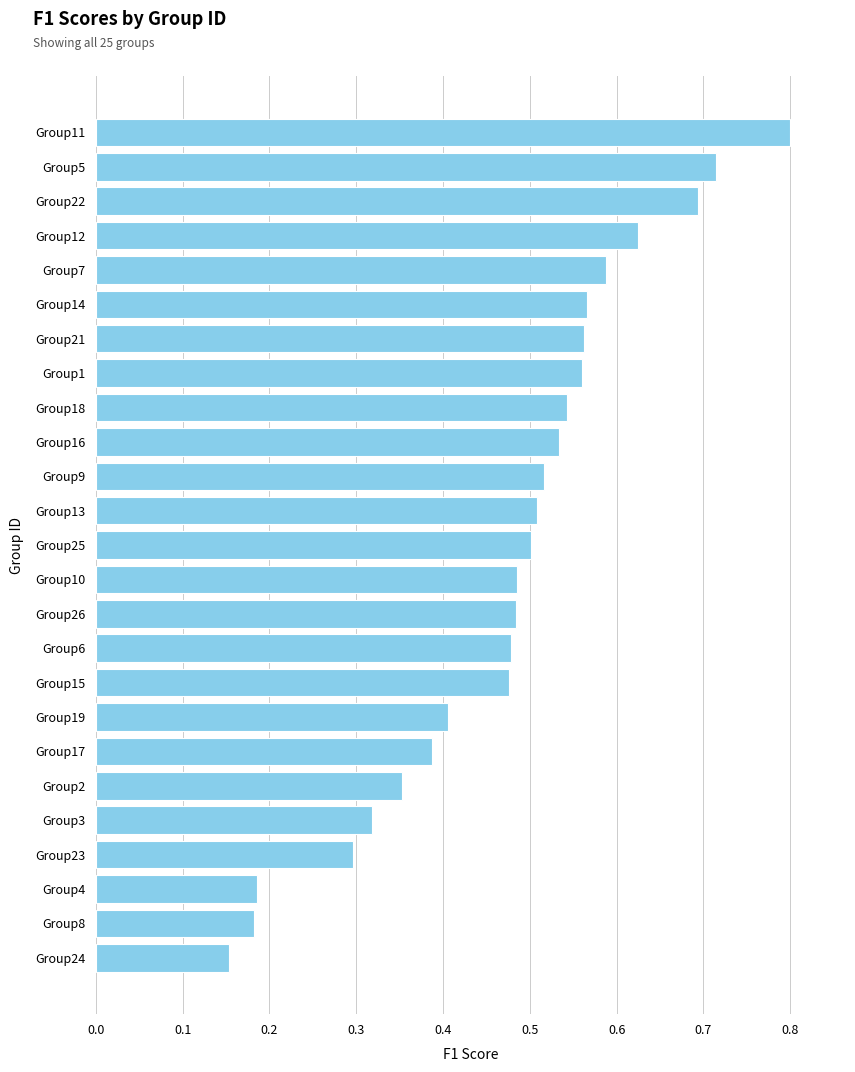

Which label corresponds to the largest value in the chart?

Group11